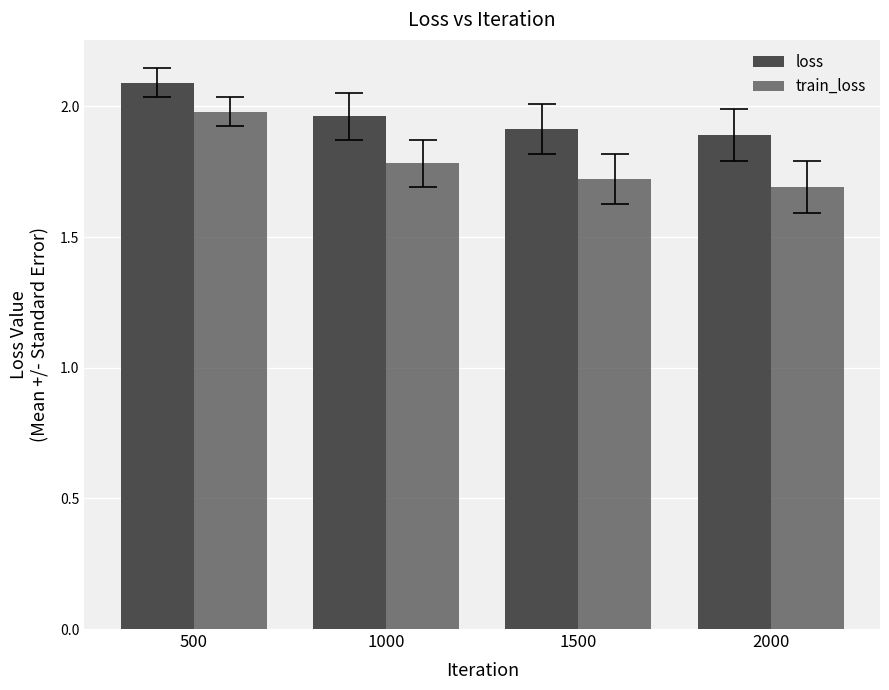

What value does the train_loss series have at 500?

2.0